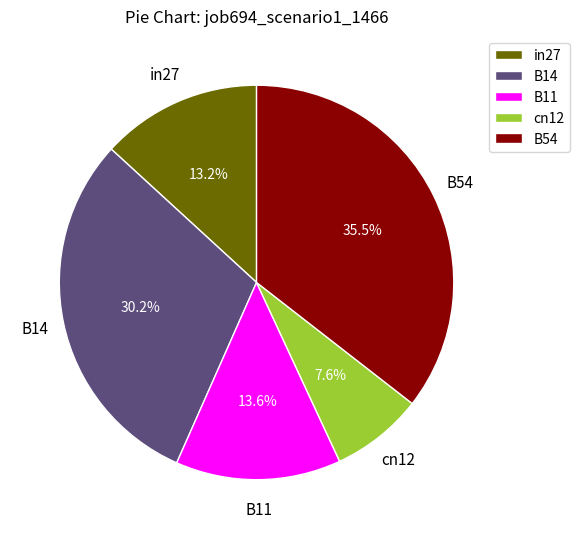

What percentage do B54 and in27 together represent?

48.7%